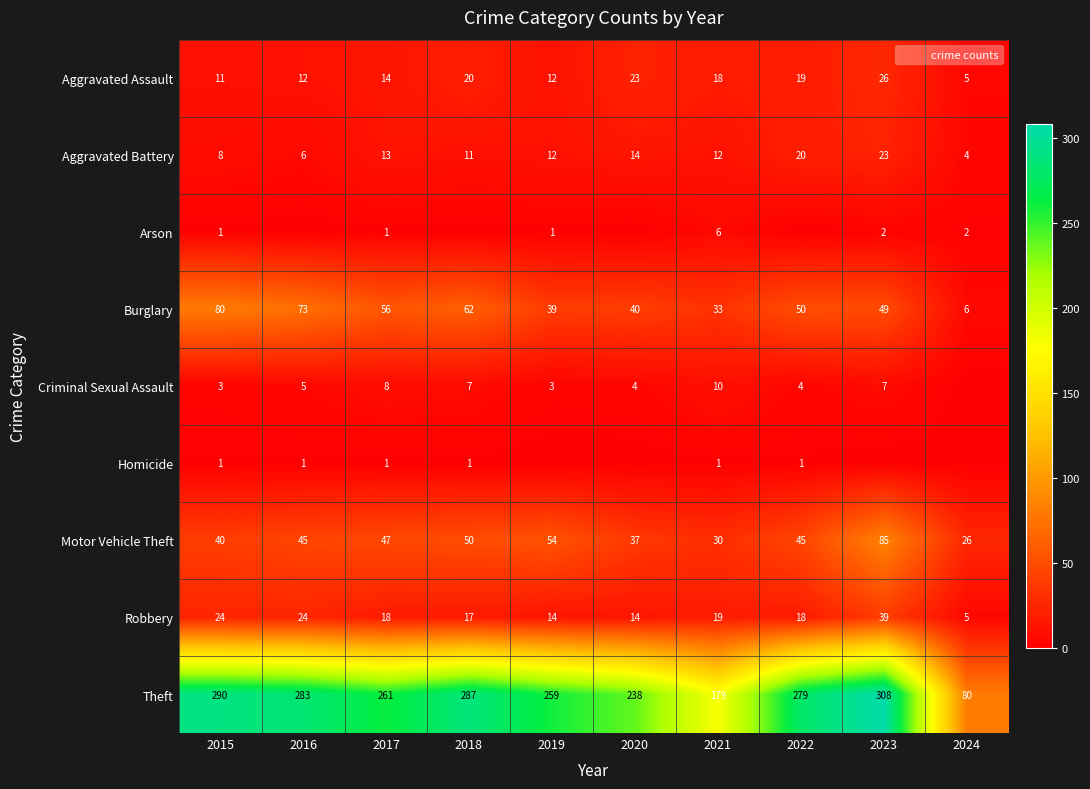

What is the difference between the highest and lowest values at 2021?

178